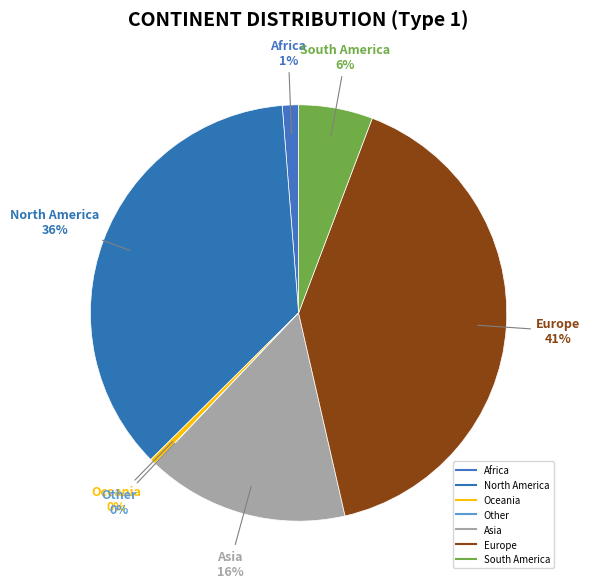

To the nearest percent, what is the difference between the Other and North America slice percentages?

36%